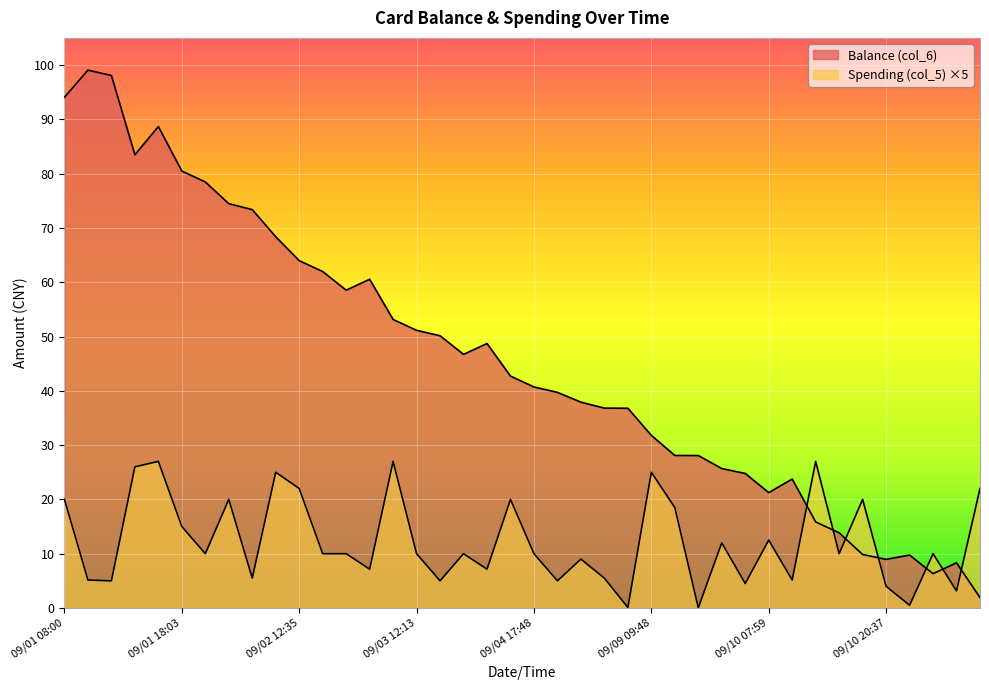

The value of Balance (col_6) at 09/09 07:53 is 60.8. True or false?

False